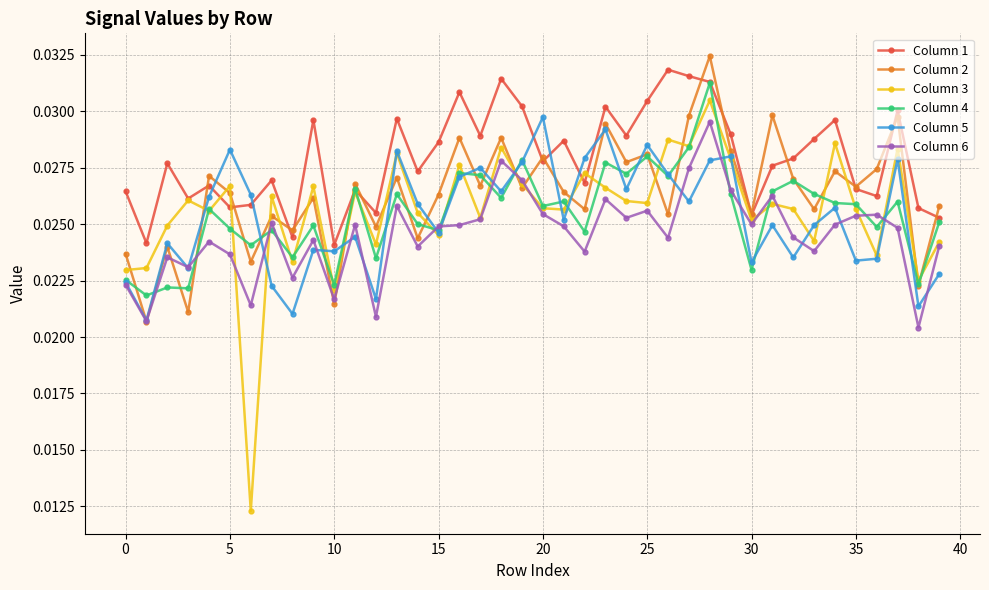

Count the Column 2 values in the range 0 to 1.

40